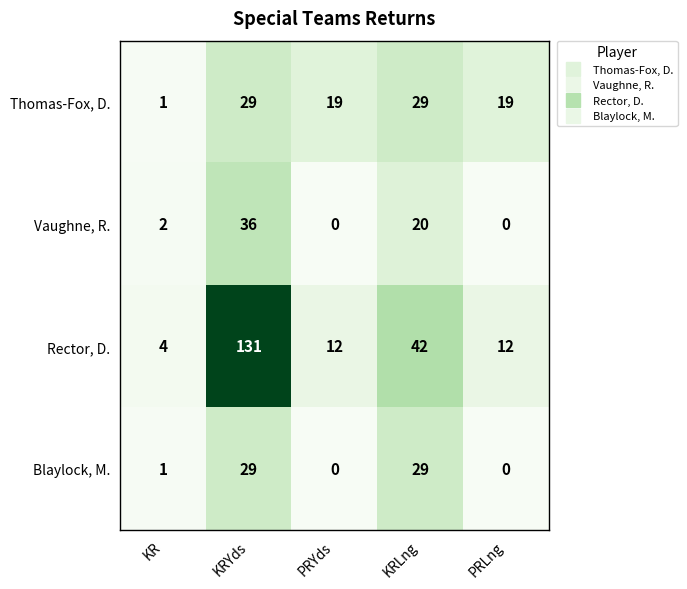

At how many categories does at least one series exceed 106?

1